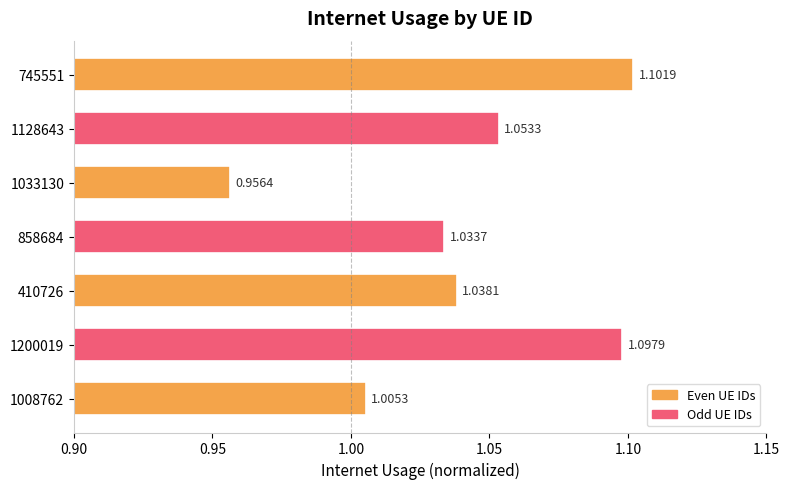

Which label corresponds to the largest value in the chart?

745551